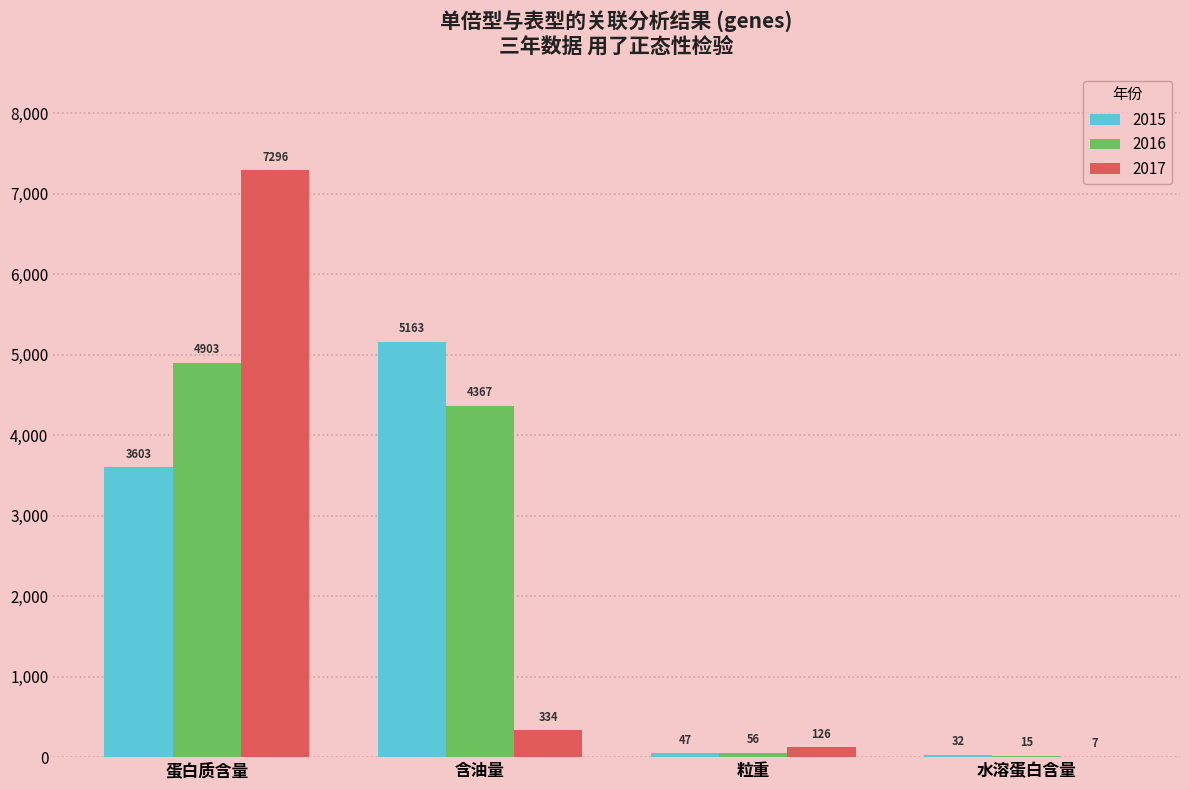

Is it true that 2016 equals 4903 at 蛋白质含量?

True